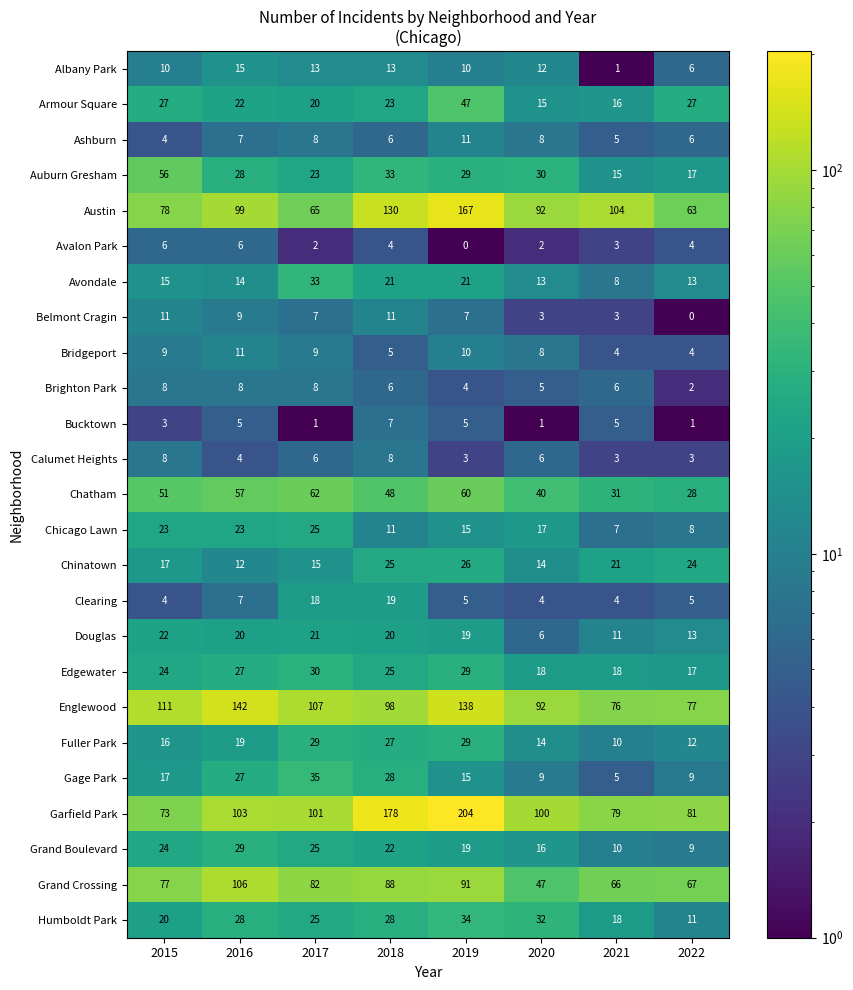

What is the spread (max minus min) of values at 2016?

138